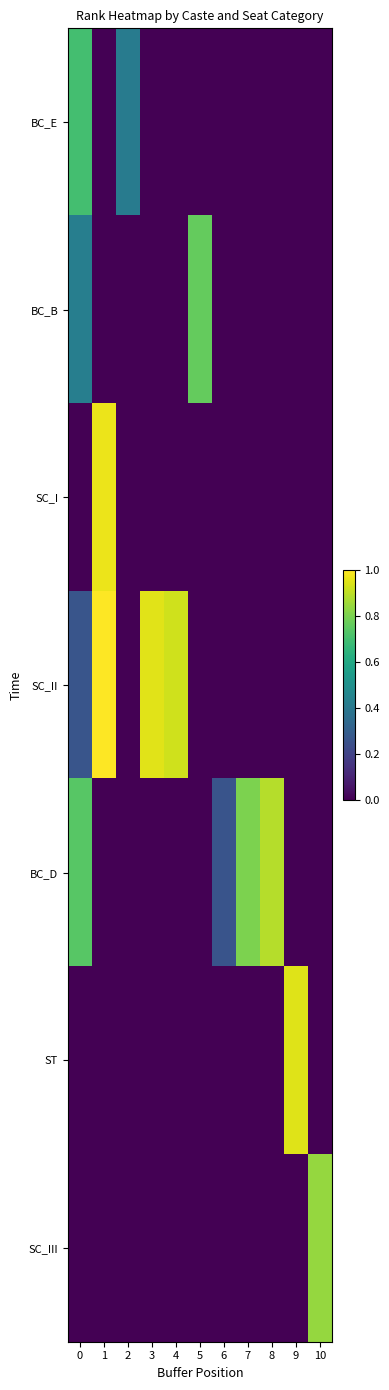

At which label is BC_D closest to 0?

1